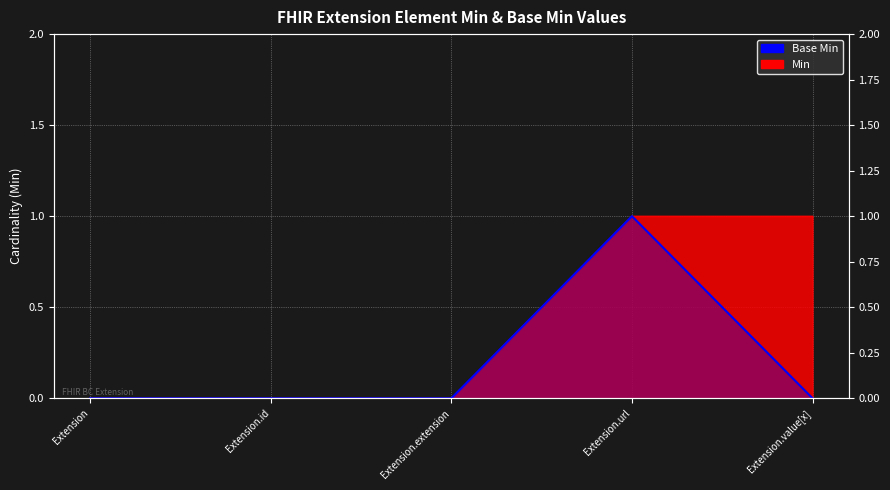

The chart shows a value of 0 at Extension. True or false?

False